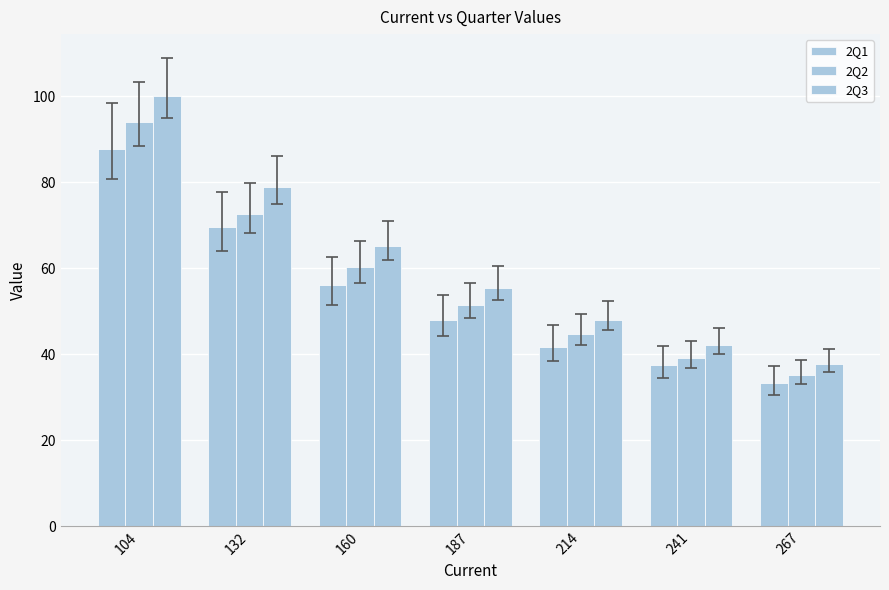

What is the difference between the 2Q2 values at 214 and 267?

9.6